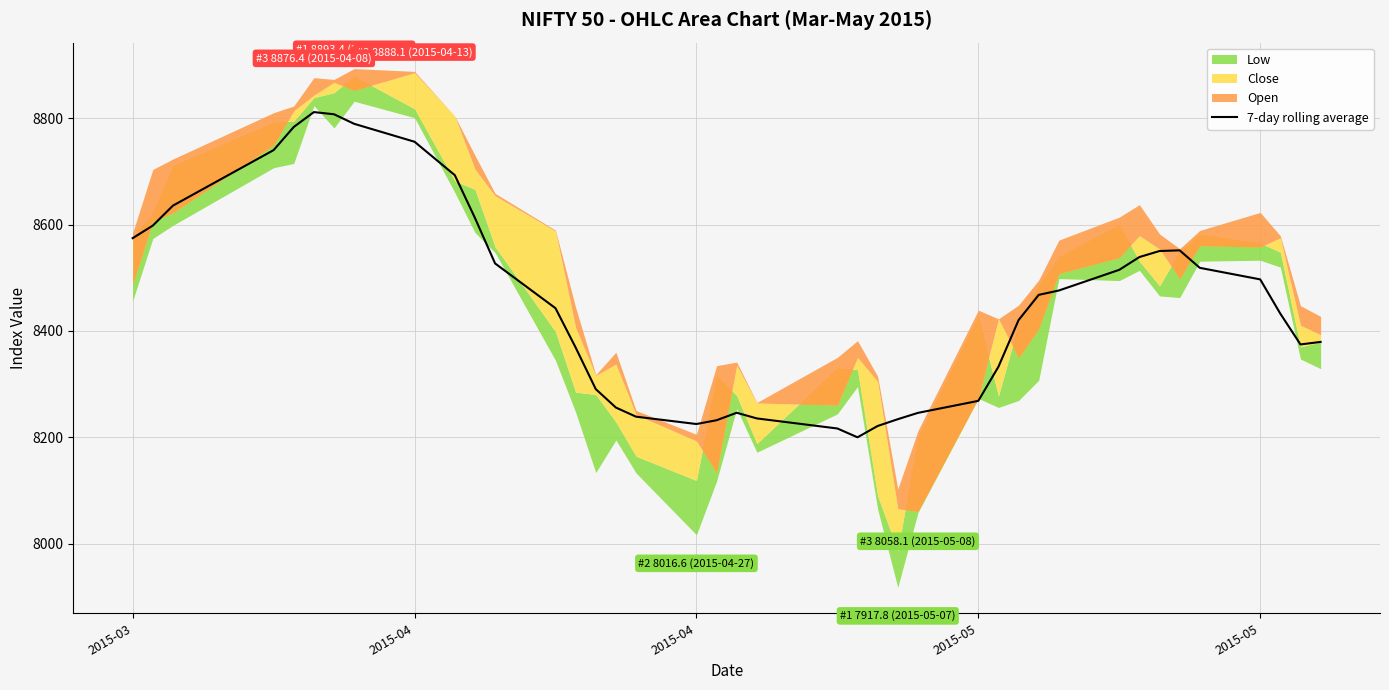

True or false: there are more than 2 points higher than both neighbors.

True